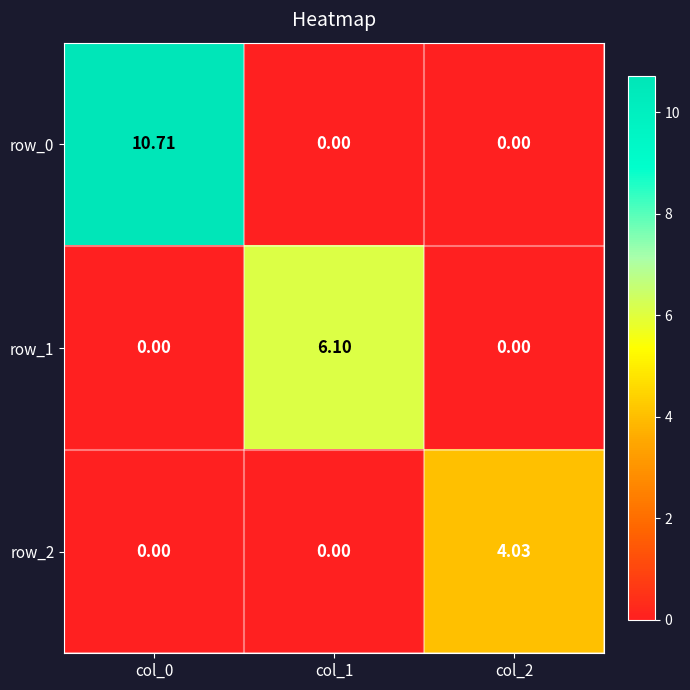

Is it true that row_0 equals -5.2 at col_2?

False